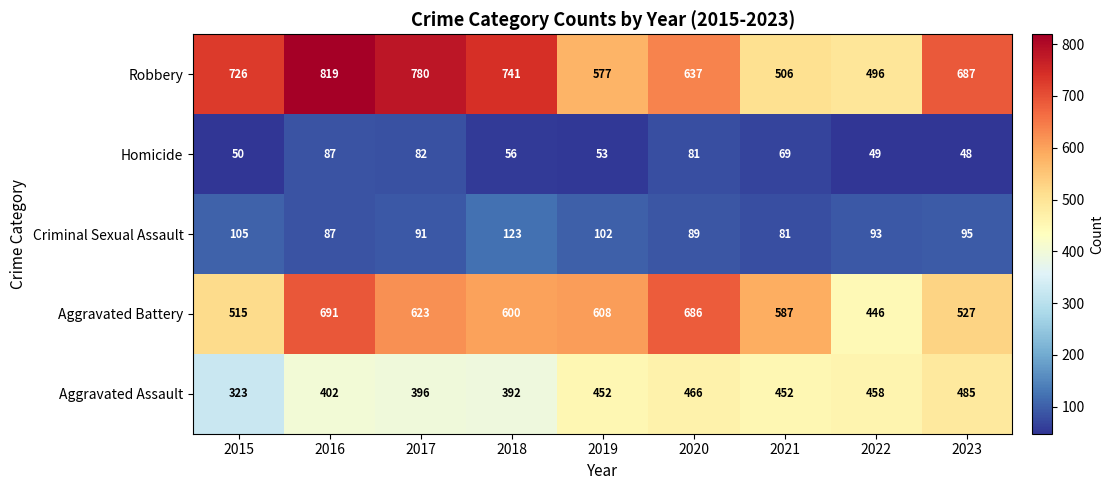

Where does the Aggravated Battery series first go above 600?

2016